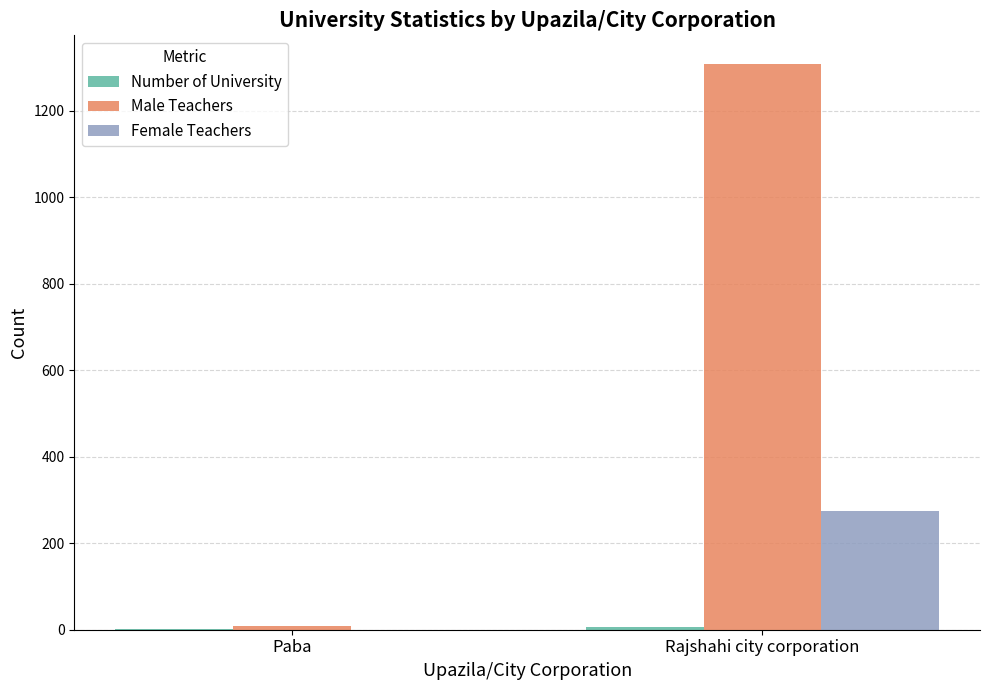

The value of Female Teachers at Rajshahi city corporation is 98. True or false?

False